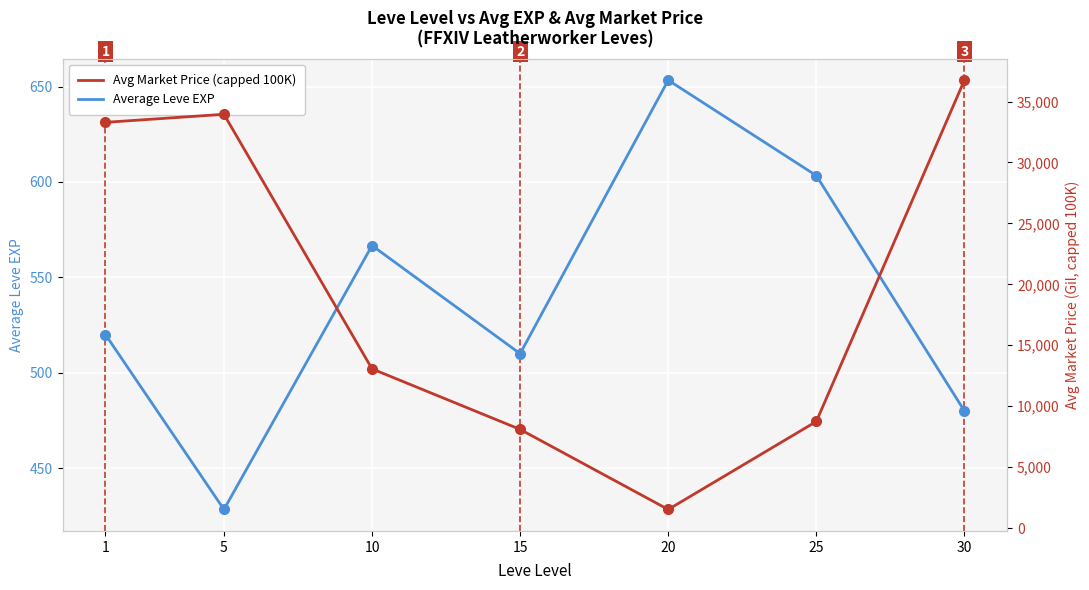

True or false: Average Leve EXP has a value of 717.1 at 5.

False